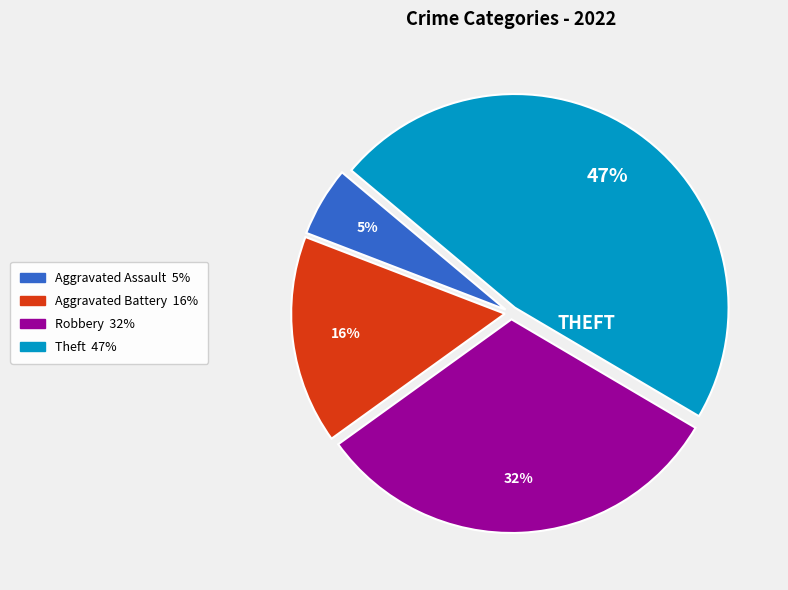

To the nearest percent, what is the difference between the largest and smallest slice percentages?

42%